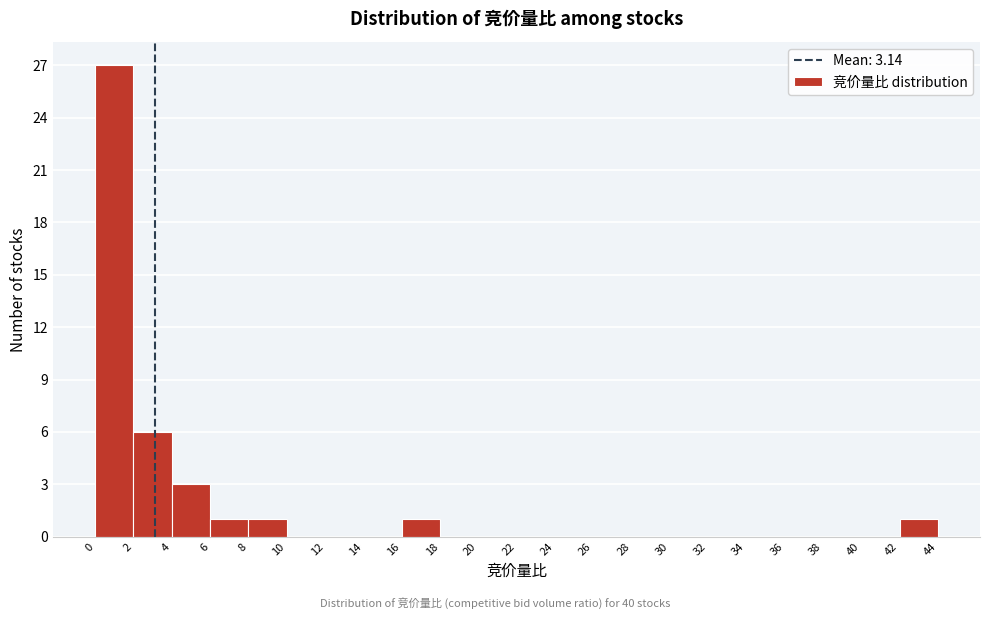

What is the height of the bar covering 4 to 6 on the x-axis? The values are not printed on the chart, so give them approximately, as read against the axis.

3